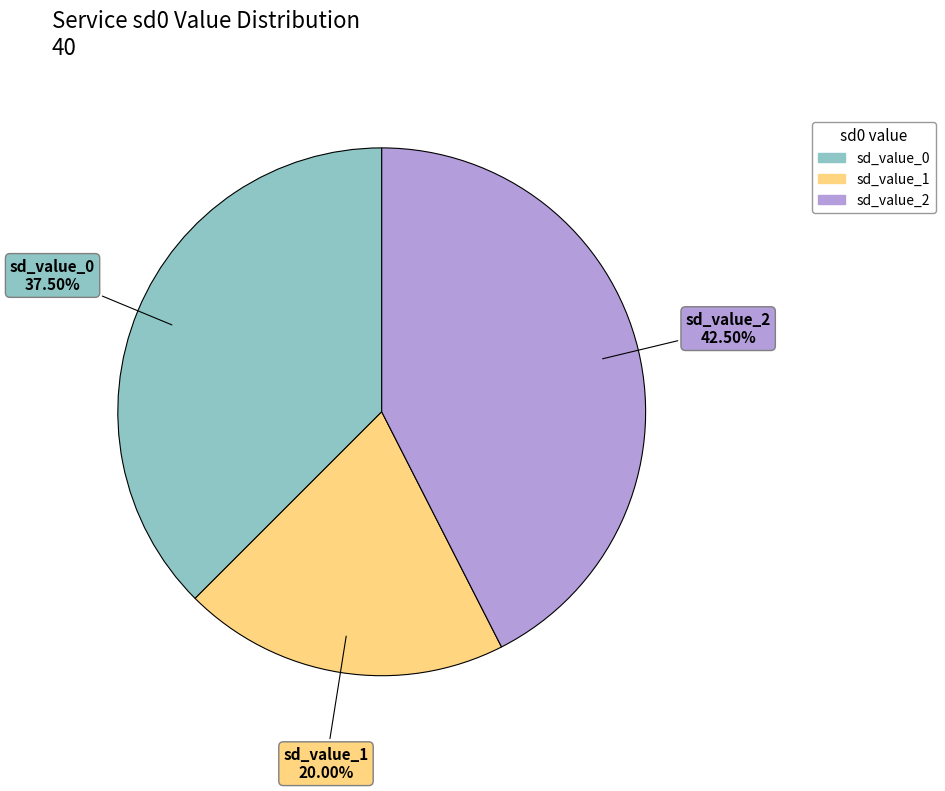

Is there any slice that represents more than half of the pie?

No